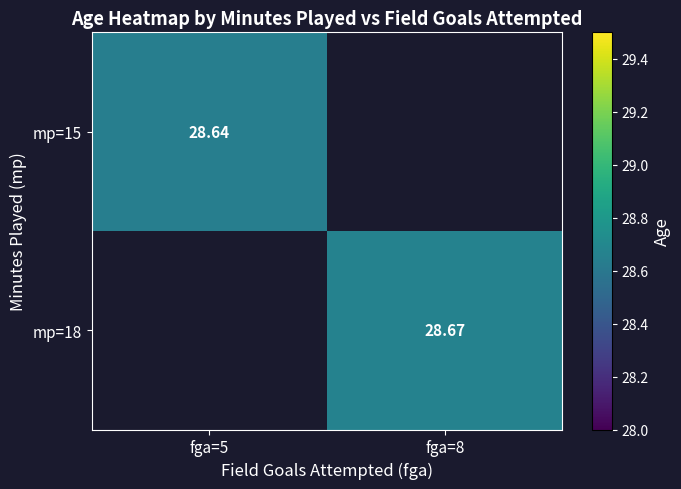

How many values in mp=18 are above zero?

1